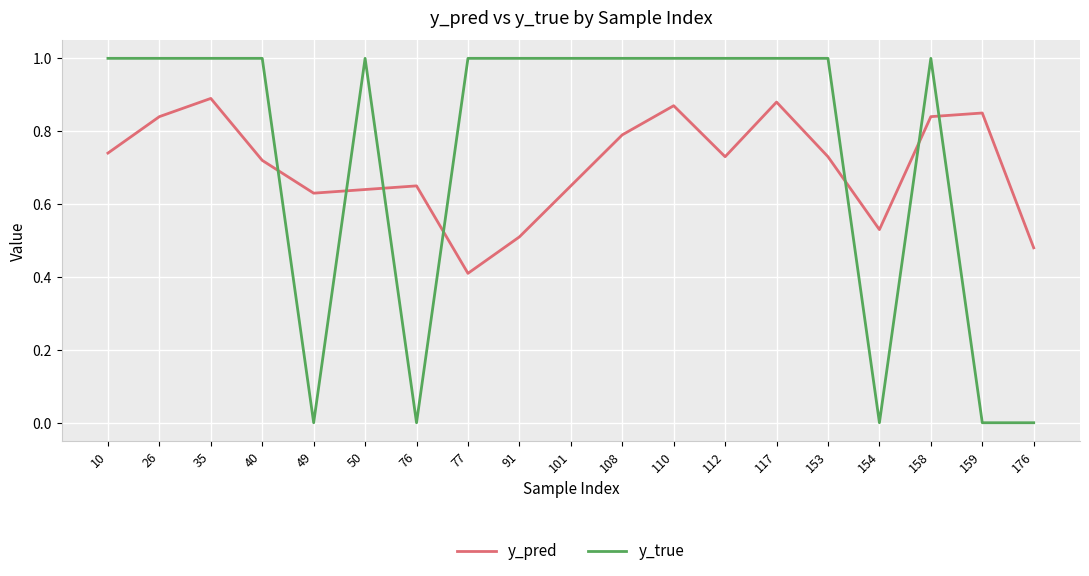

How many distinct data groups are displayed?

2